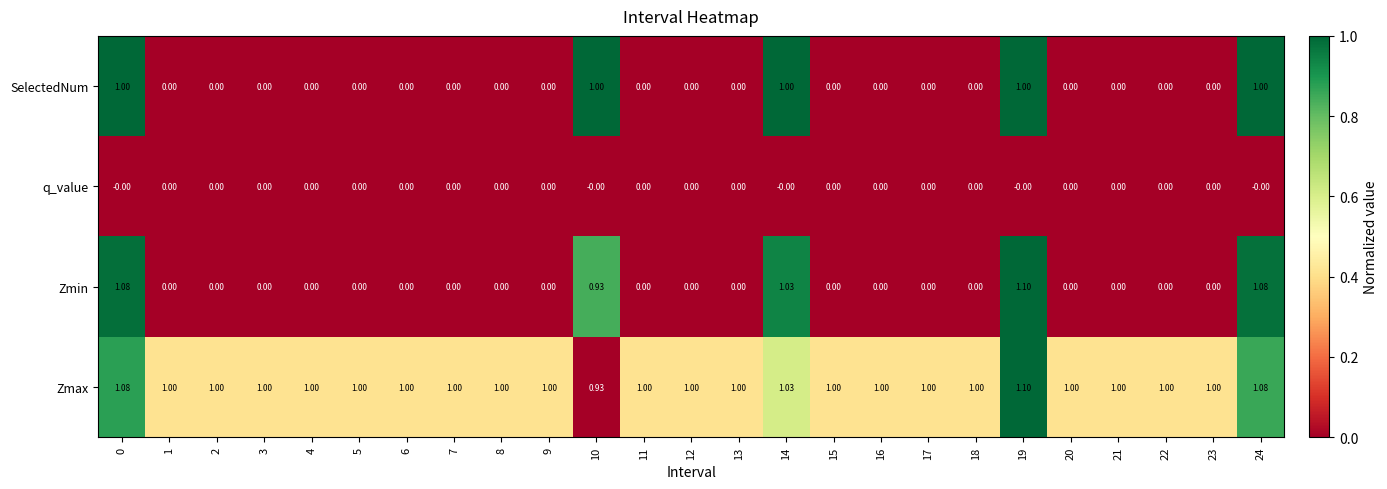

Which series has the largest range (max minus min)?

Zmin